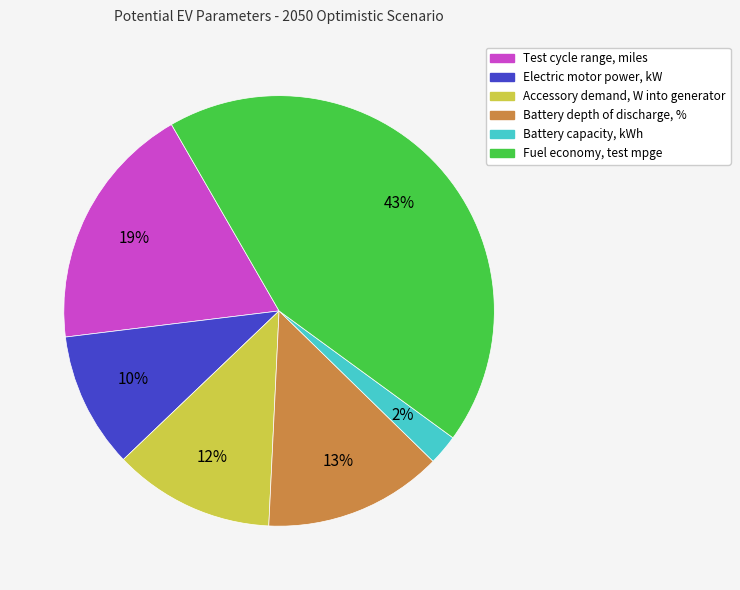

Which slice is the largest?

Fuel economy, test mpge